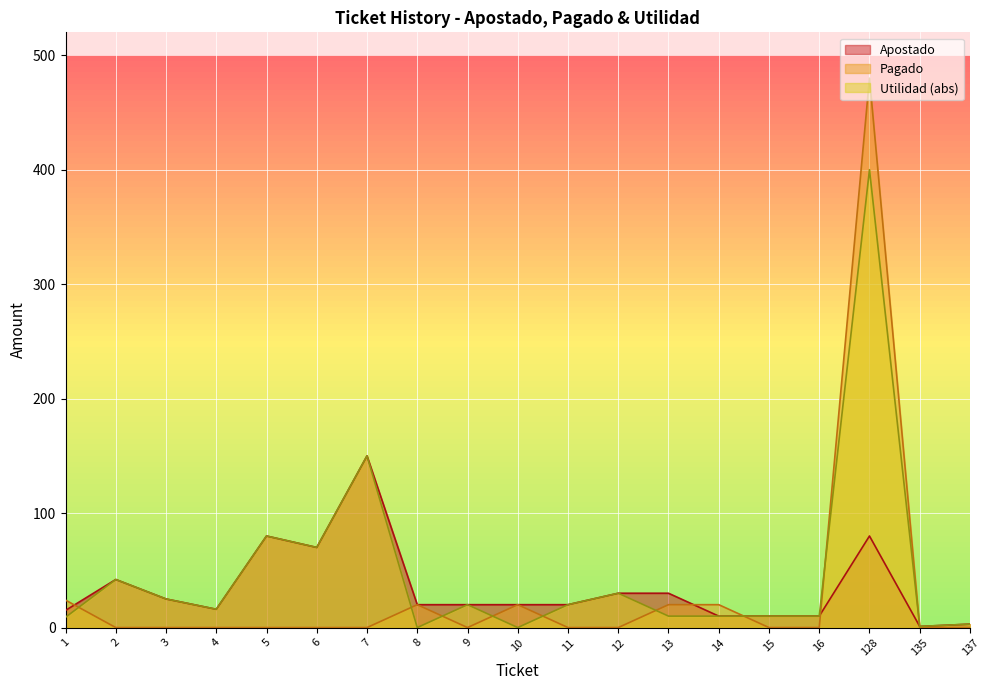

True or false: Apostado and Pagado cross at least once.

True